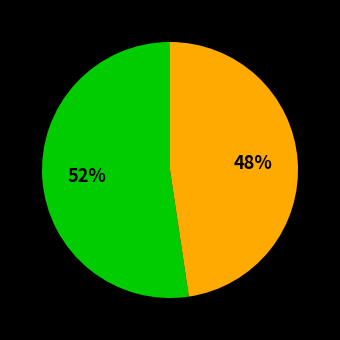

To the nearest percent, what is the average slice percentage?

50%